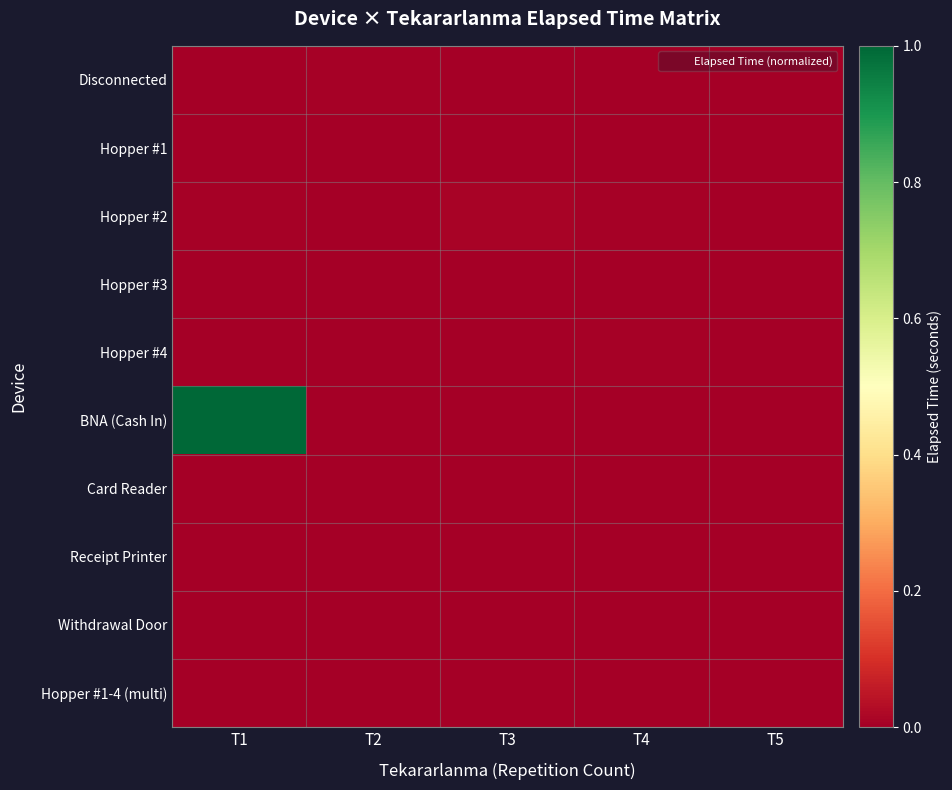

Between T1 and T3, which series saw the biggest shift?

BNA (Cash In)